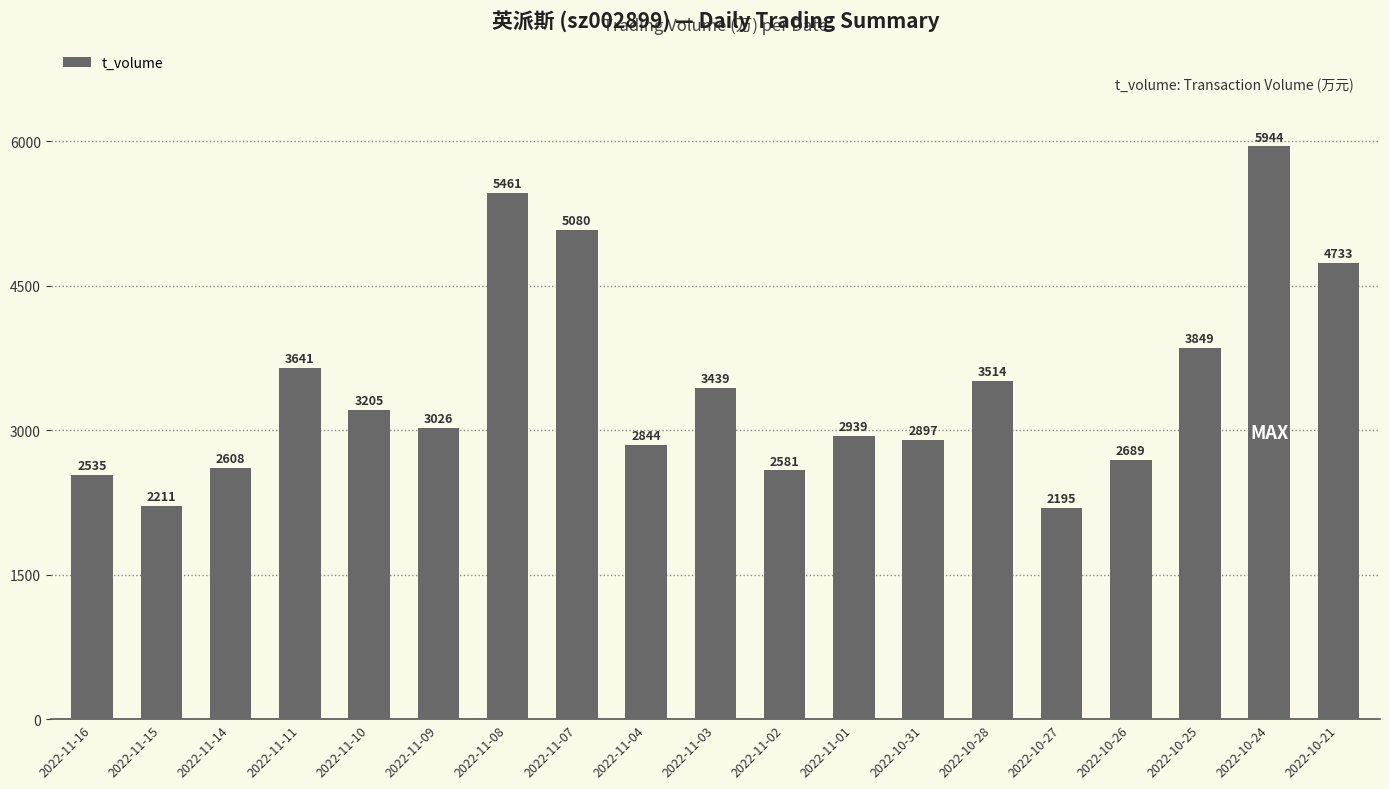

True or false: the data shows 1236 at 2022-10-28.

False